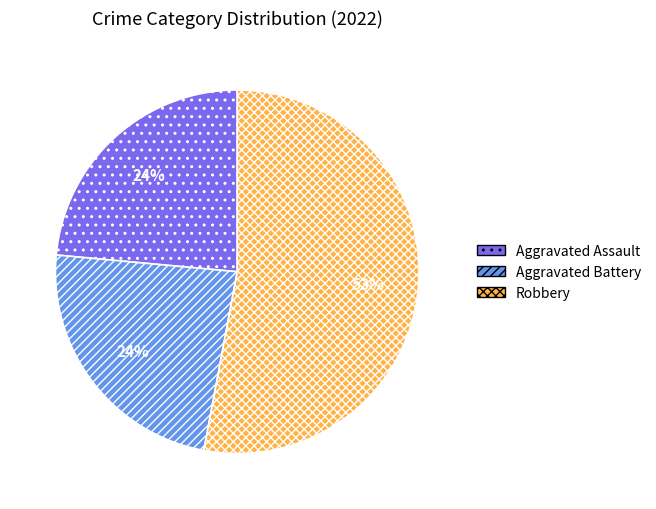

Is there a majority slice in this chart?

Yes